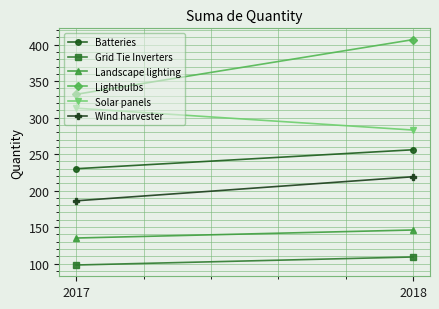

Rank the categories by Solar panels value from highest to lowest.

2017, 2018